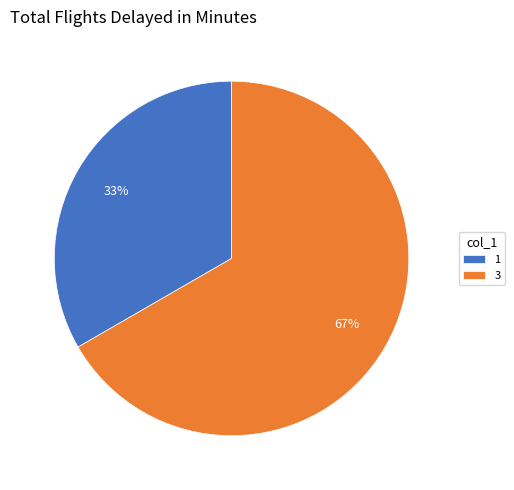

How many slices are in this pie chart?

2